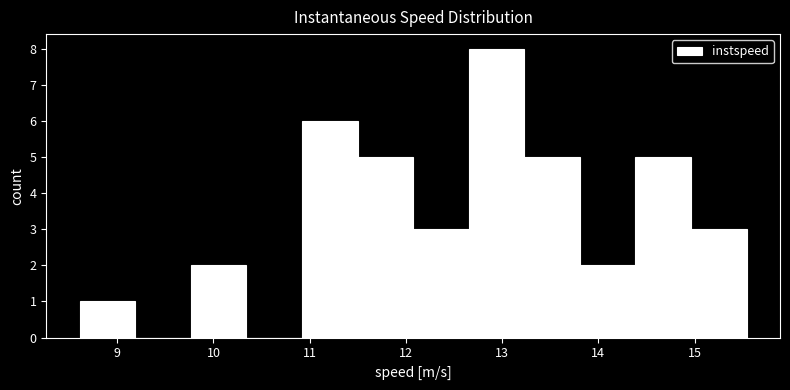

Reading left to right, list every bar in this chart as the range it spans on the x-axis followed by its height. Neither the bar edges nor the heights are printed on the chart, so give them approximately, as read against the axes.

8.6 to 9.2: 1
9.2 to 9.8: 0
9.8 to 10.3: 2
10.3 to 10.9: 0
10.9 to 11.5: 6
11.5 to 12.1: 5
12.1 to 12.7: 3
12.7 to 13.2: 8
13.2 to 13.8: 5
13.8 to 14.4: 2
14.4 to 15.0: 5
15.0 to 15.5: 3